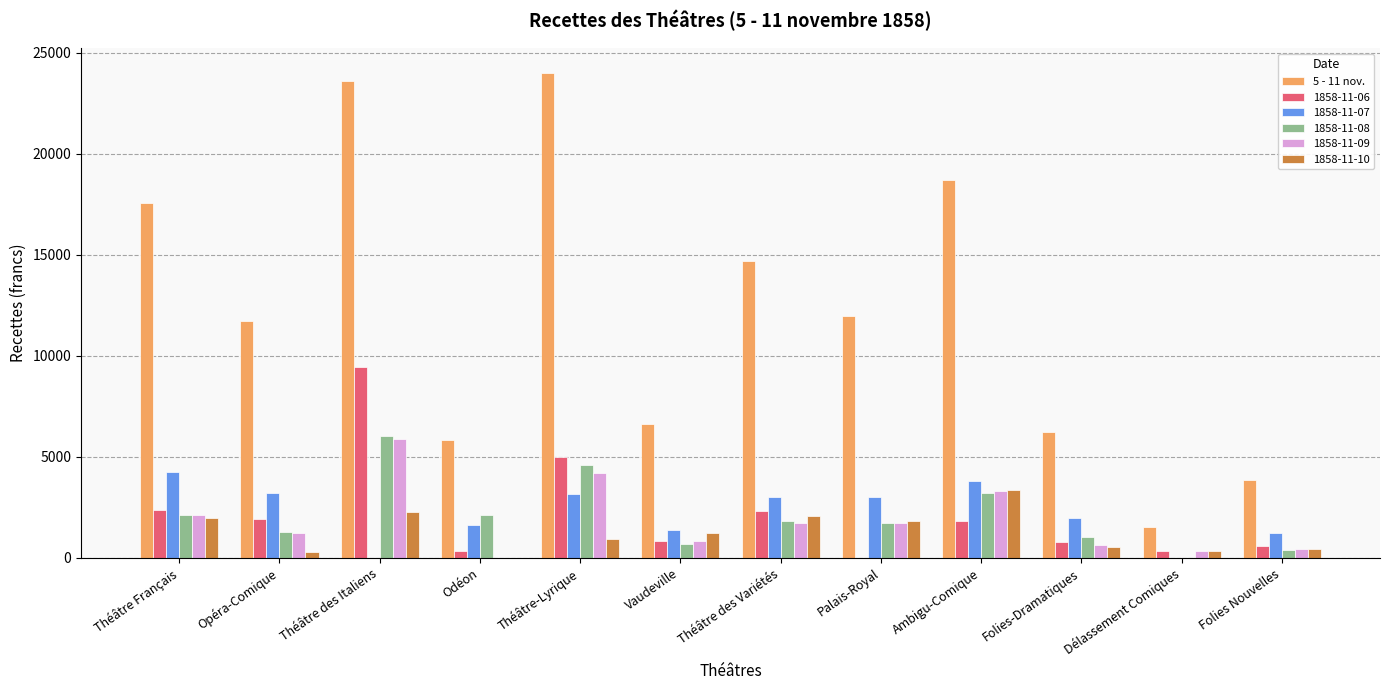

What is the sum of the 1858-11-08 values at Ambigu-Comique and Folies-Dramatiques?

4259.1